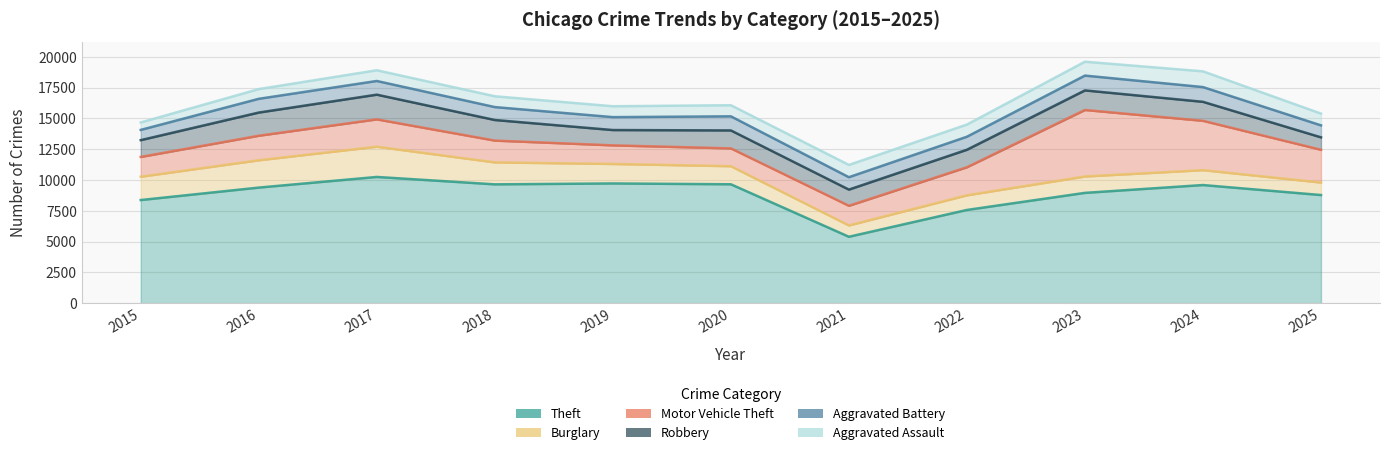

True or false: Burglary has a value of 506 at 2024.

False